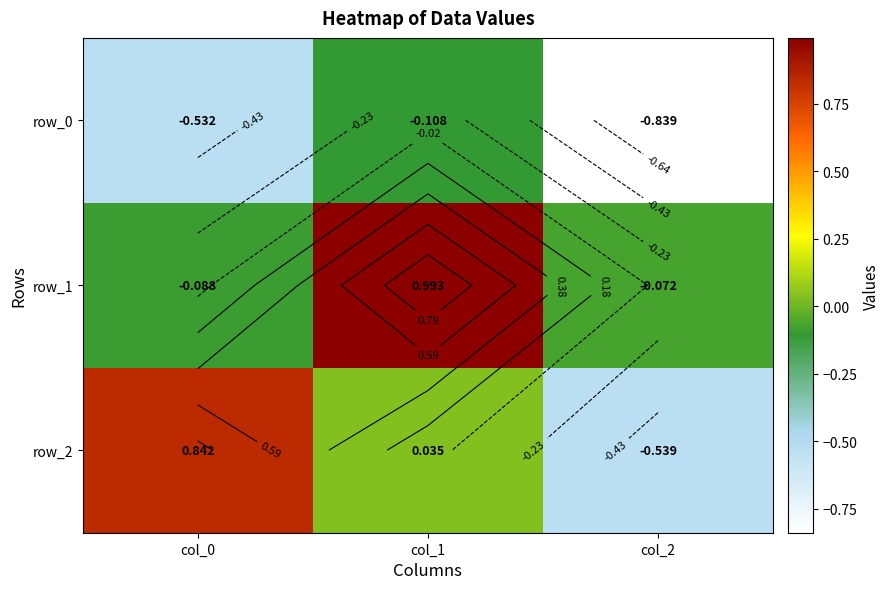

True or false: row_2 has a value of 0.8 at col_0.

True